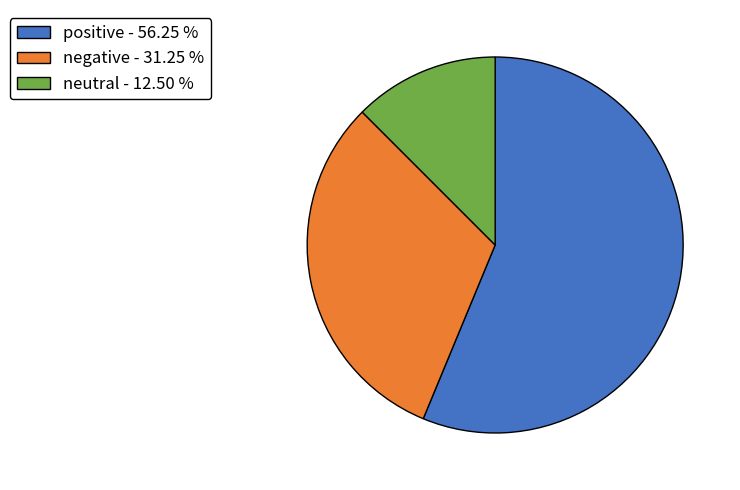

Does any single category account for the majority?

Yes